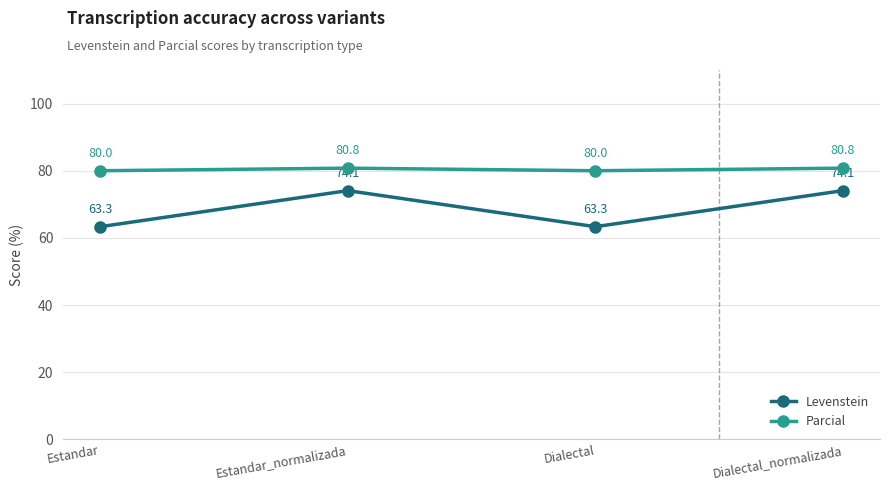

The Parcial series shows 80.0 at Estandar. True or false?

True